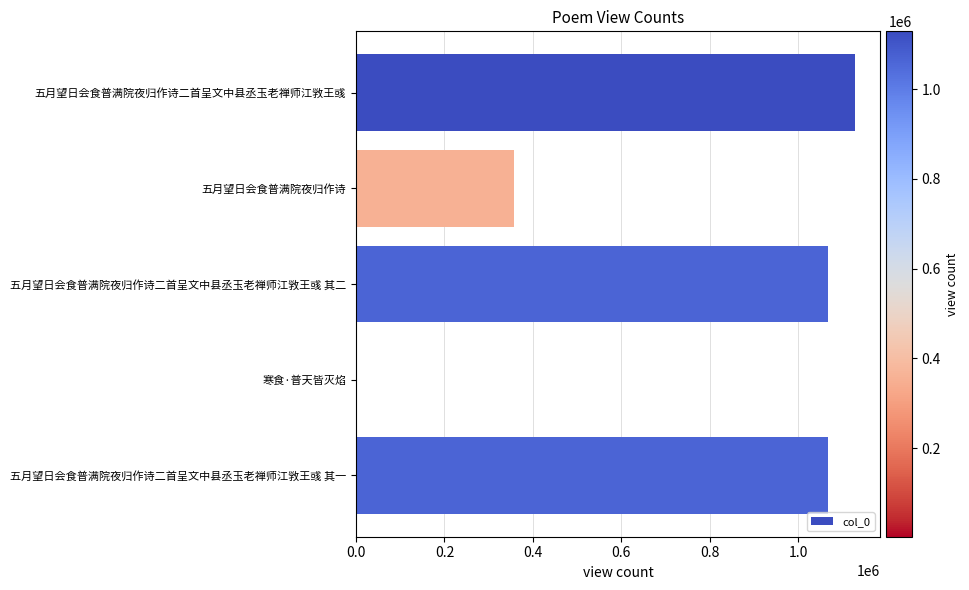

What is the maximum value shown in the chart?

1128504